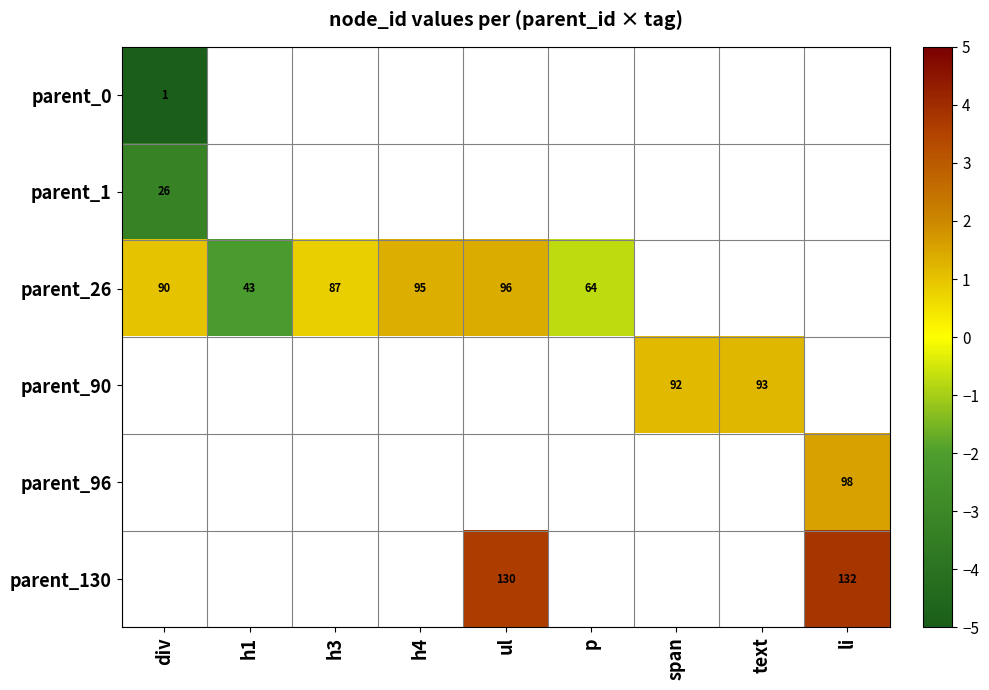

Count the number of categories in the chart.

9